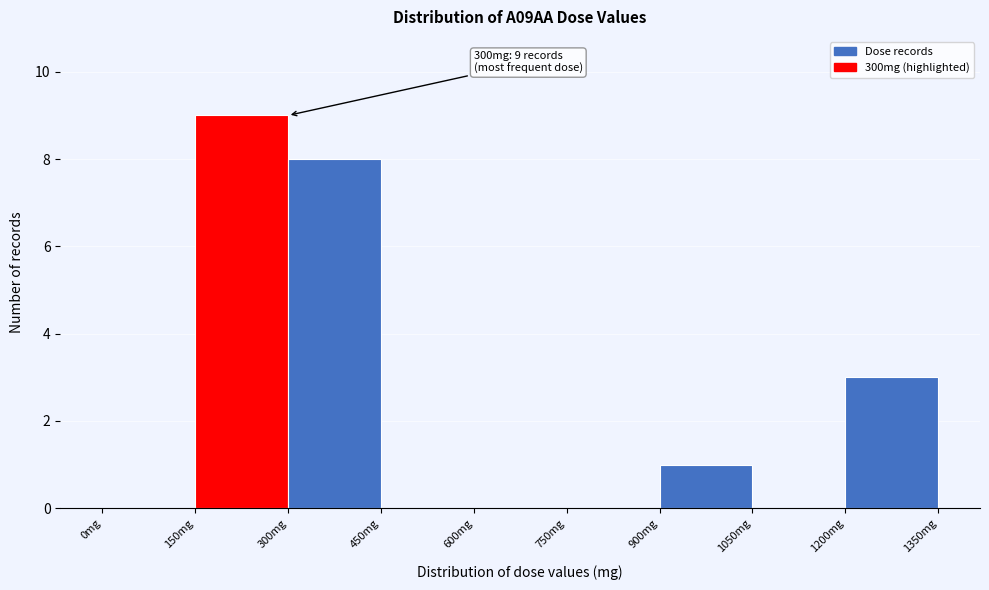

Over which range of the x-axis is the bar tallest?

150 to 300